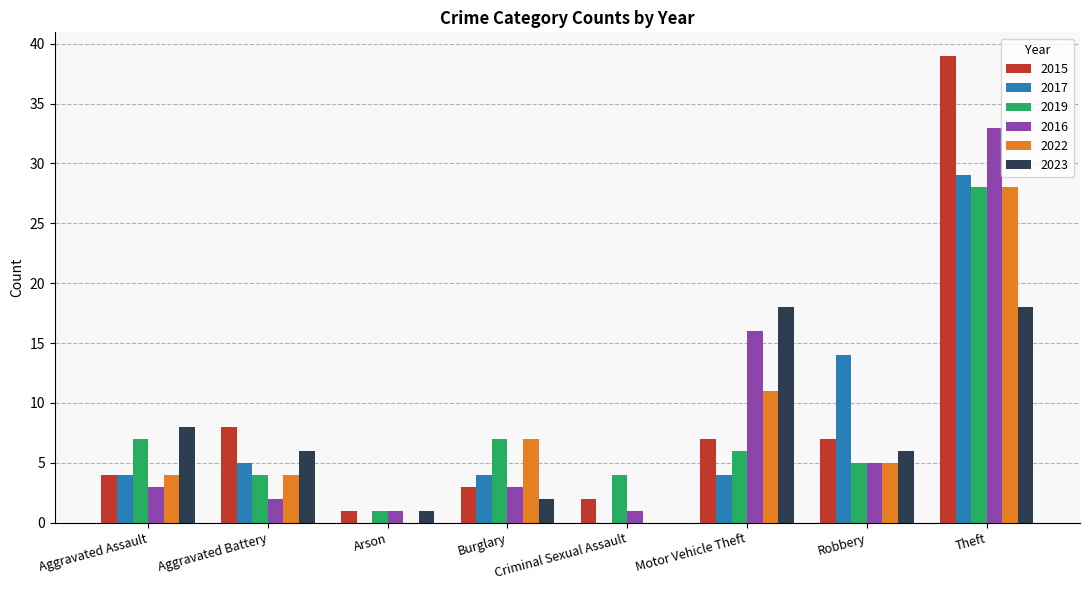

What are all the series names shown in the legend?

2015, 2017, 2019, 2016, 2022, 2023